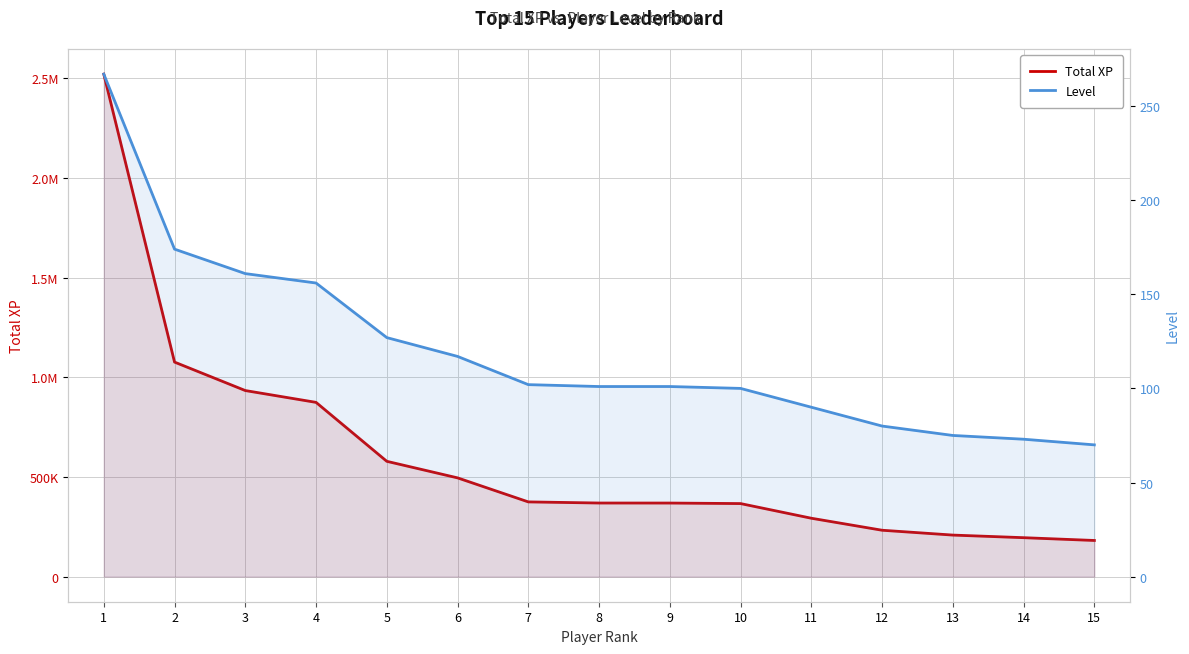

List the labels in order of Level value, largest first.

1, 2, 3, 4, 5, 6, 7, 8, 9, 10, 11, 12, 13, 14, 15